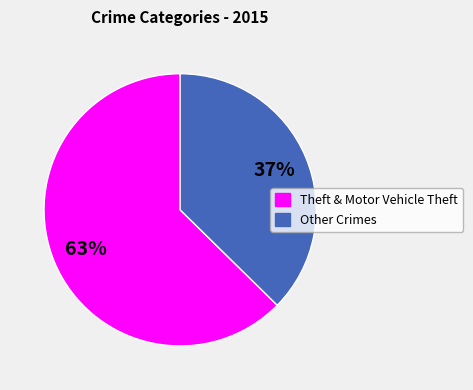

To the nearest percent, what is the average slice percentage?

50%